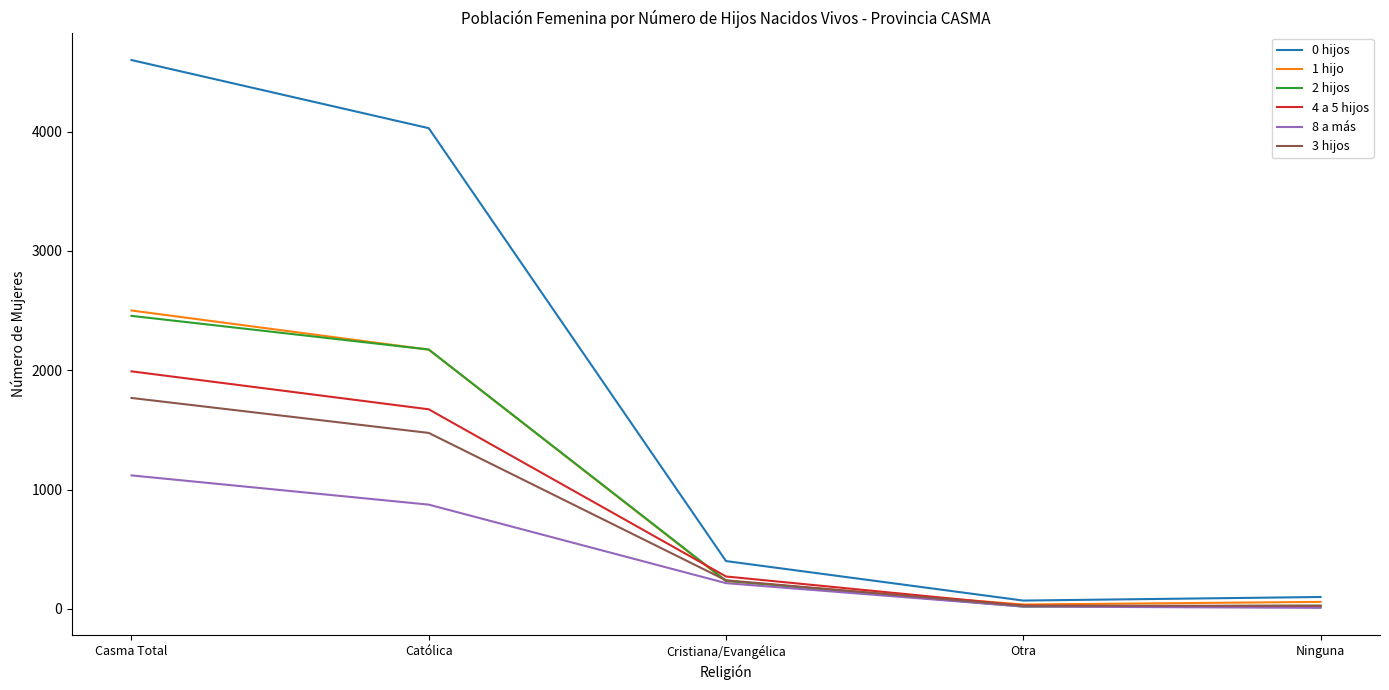

The 3 hijos series shows 1475 at Católica. True or false?

True